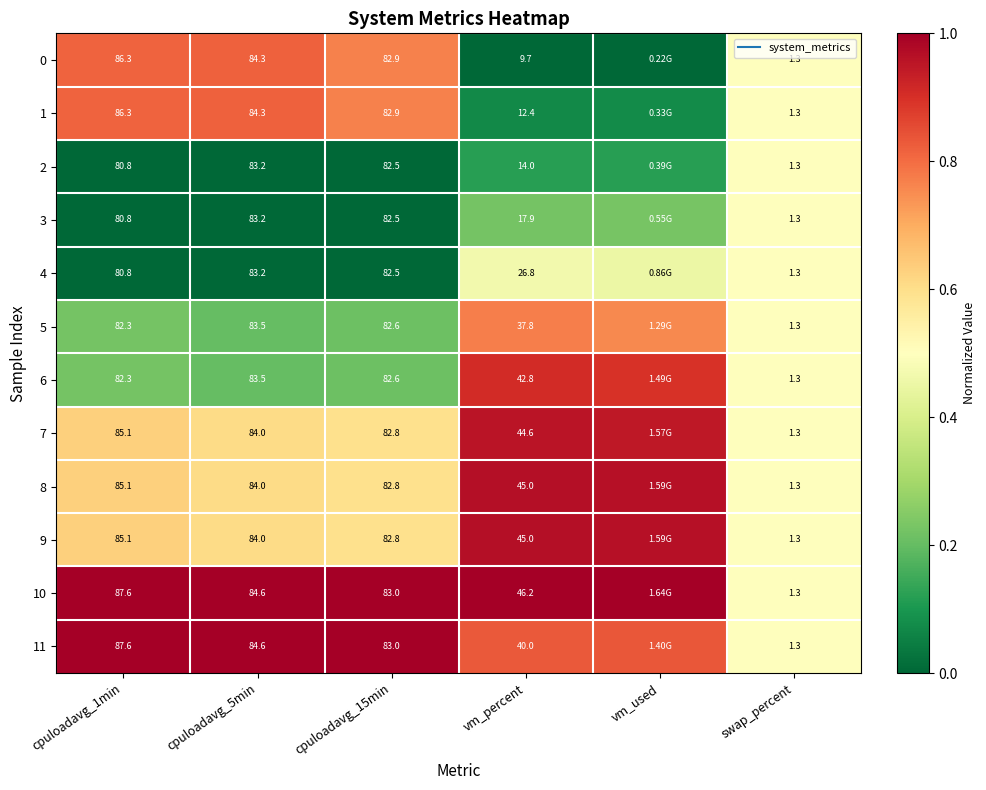

The value of 5 at vm_used is 0.8. True or false?

True